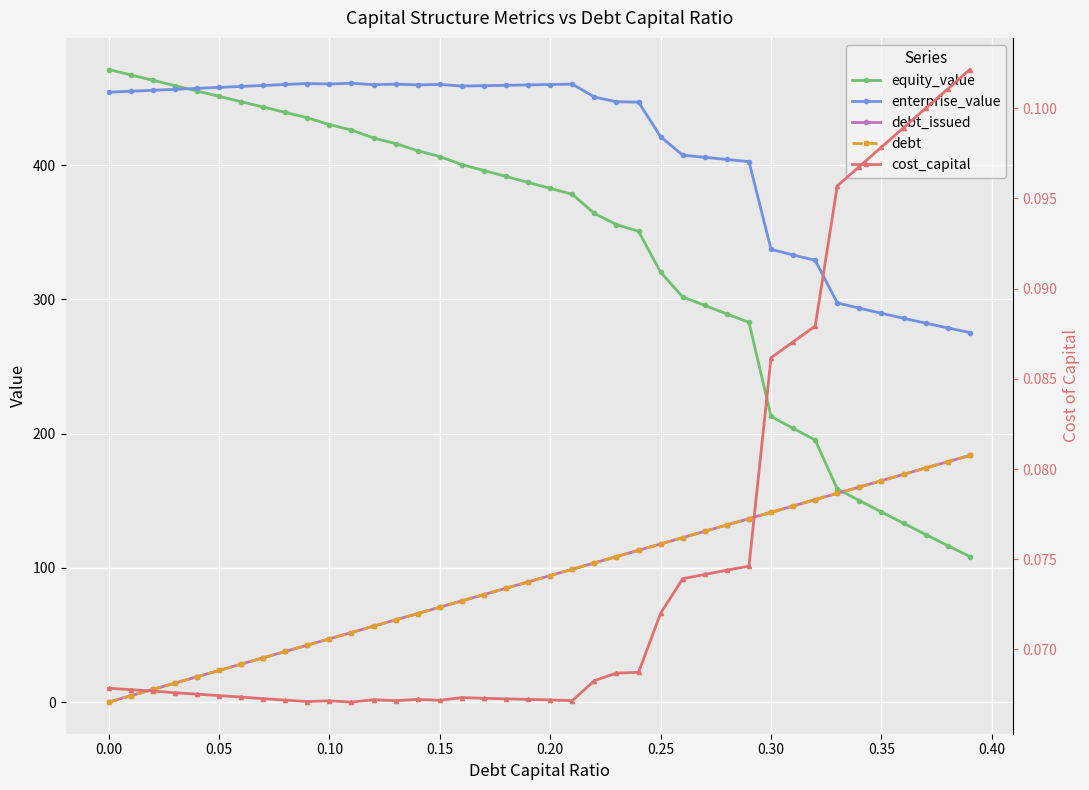

True or false: enterprise_value and debt_issued cross at least once.

False